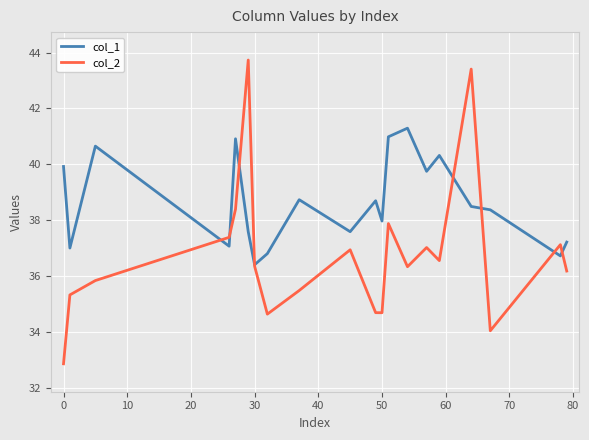

How many interior local valleys does the col_2 series have?

5